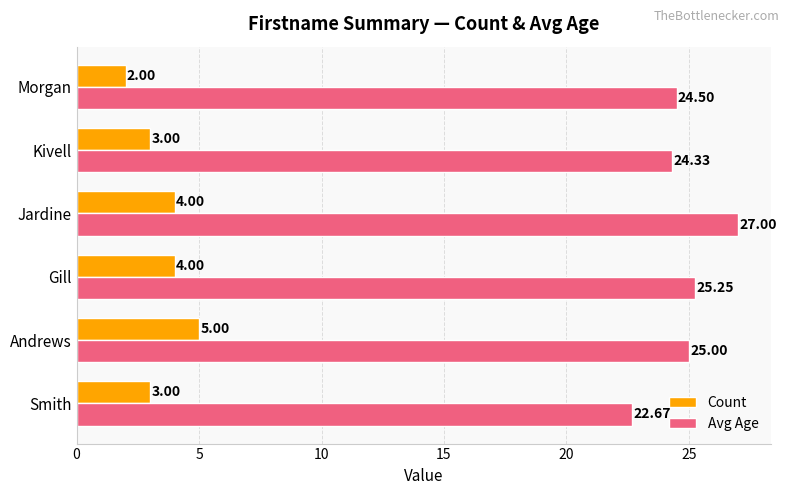

What is the total value across all series at Kivell?

27.3